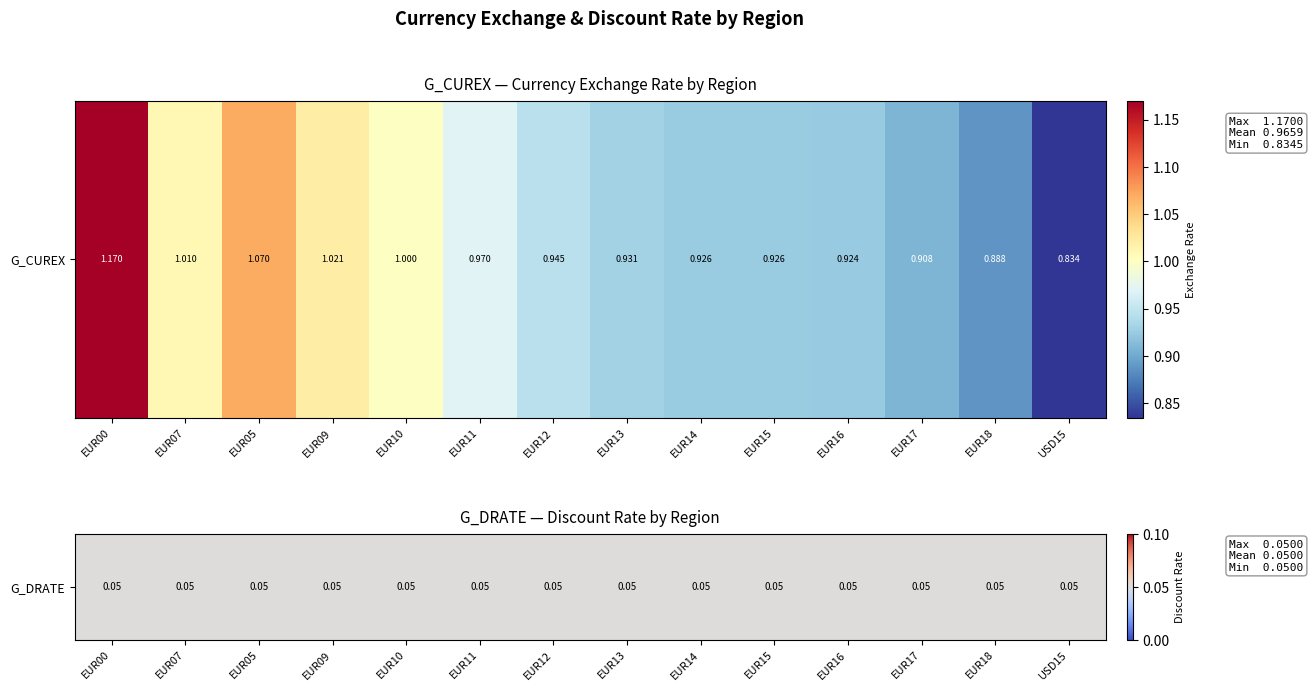

What is the sum of the values at EUR14 and USD15?

1.8